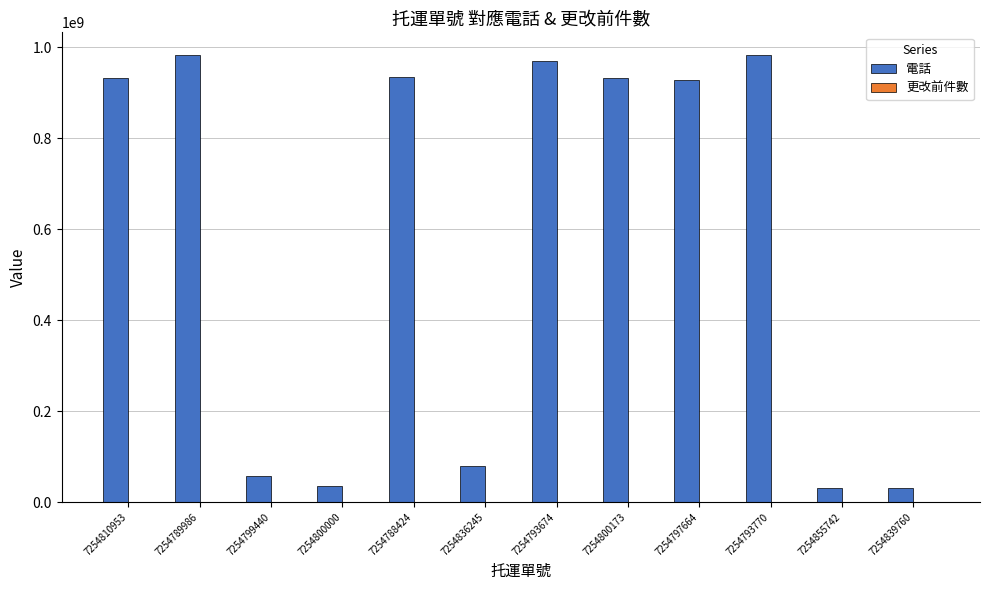

What is the greatest value displayed?

983594838